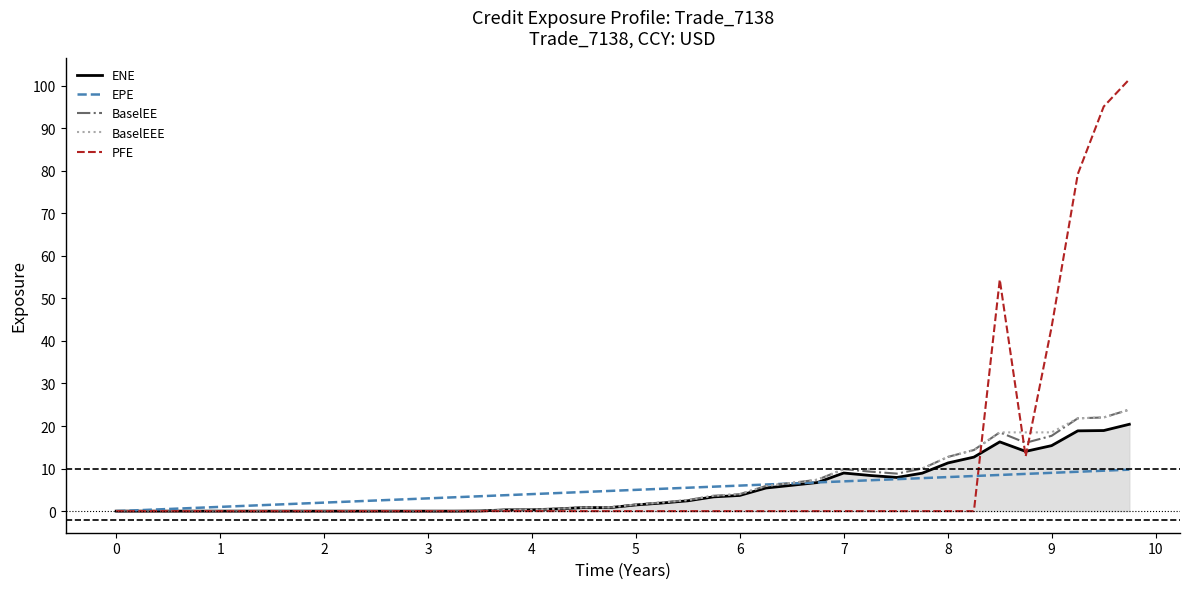

What is the maximum value for ENE?

20.4